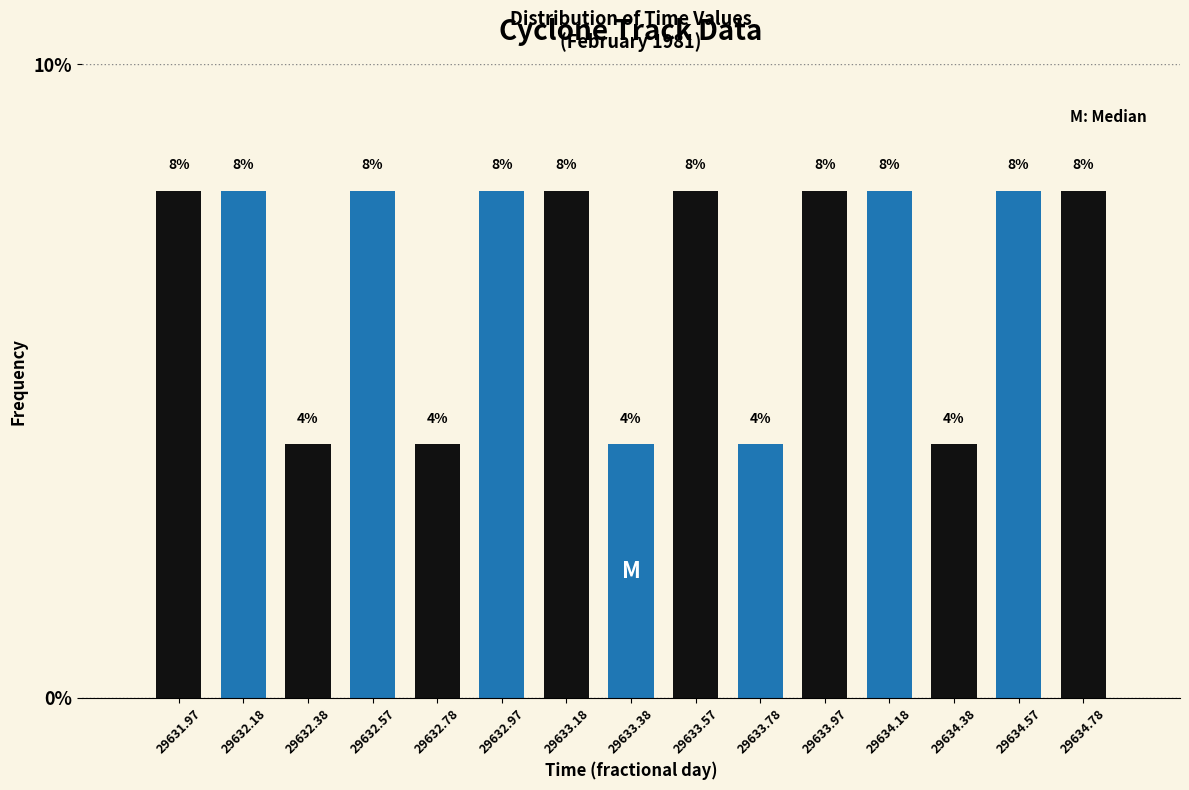

Reading left to right, transcribe this chart: for each bar, give the range it covers on the x-axis and its height. The bar edges are not printed on the chart, so give them approximately, as read against the axis.

29631.875 to 29632.075: 8
29632.075 to 29632.275: 8
29632.275 to 29632.475: 4
29632.475 to 29632.675: 8
29632.675 to 29632.875: 4
29632.875 to 29633.075: 8
29633.075 to 29633.275: 8
29633.275 to 29633.475: 4
29633.475 to 29633.675: 8
29633.675 to 29633.875: 4
29633.875 to 29634.075: 8
29634.075 to 29634.275: 8
29634.275 to 29634.475: 4
29634.475 to 29634.675: 8
29634.675 to 29634.875: 8